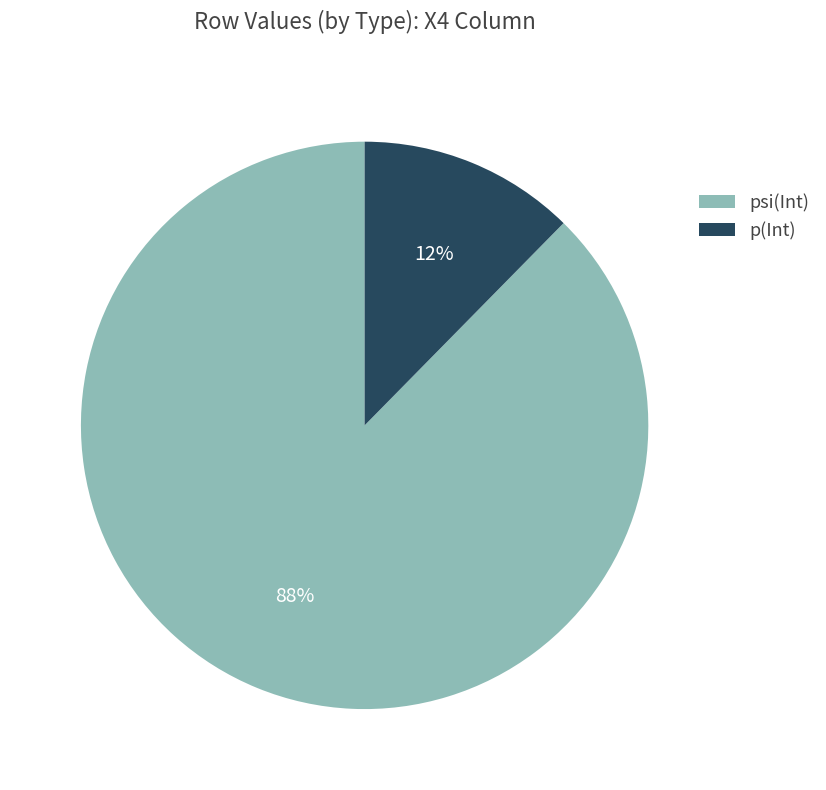

To the nearest percent, what is the combined percentage of psi(Int) and p(Int)?

100%